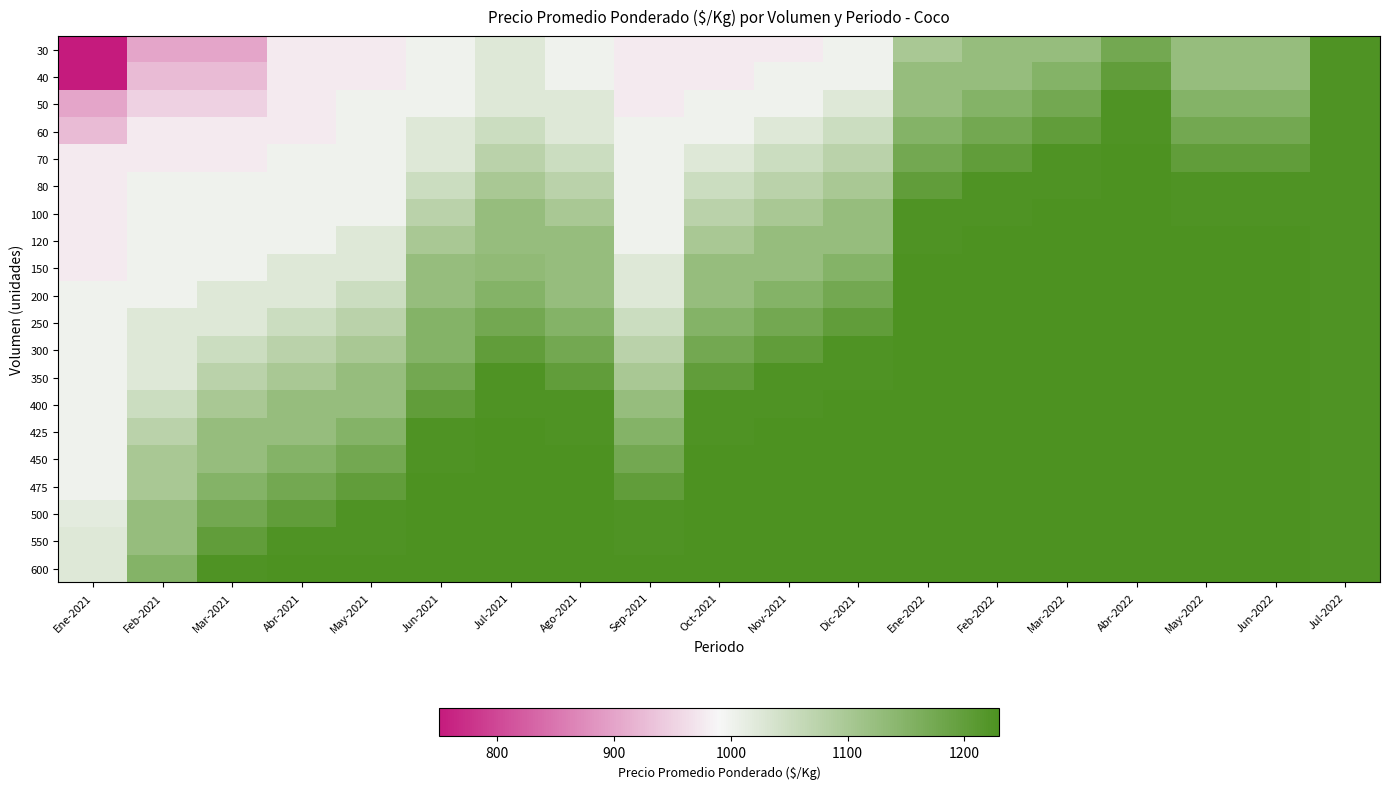

Which has a higher value, May-2021 or Abr-2021?

May-2021